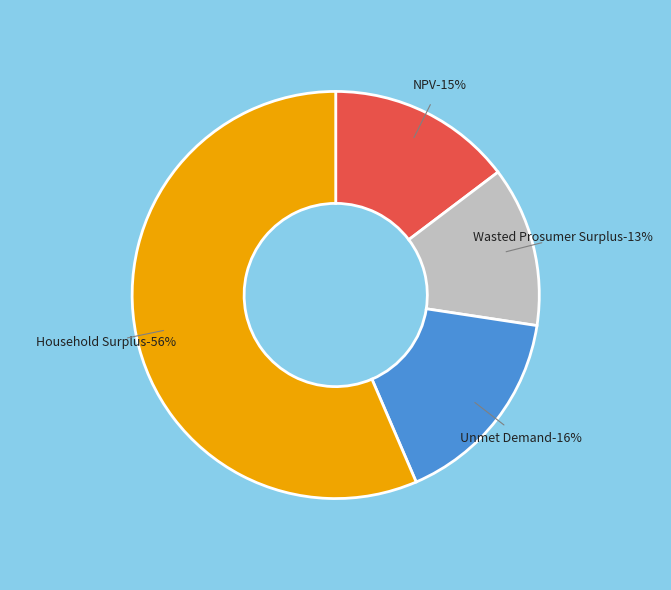

Is it true that Unmet Demand is 16% of the pie?

True